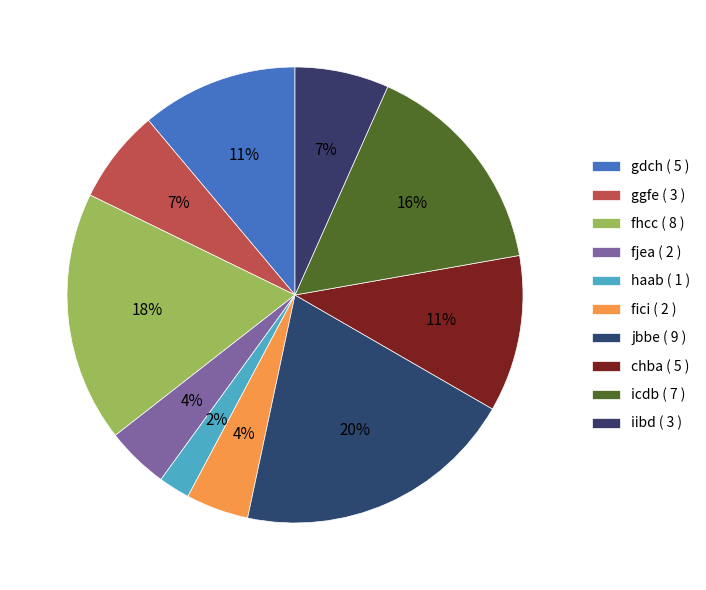

Does icdb represent more than half of the total?

No